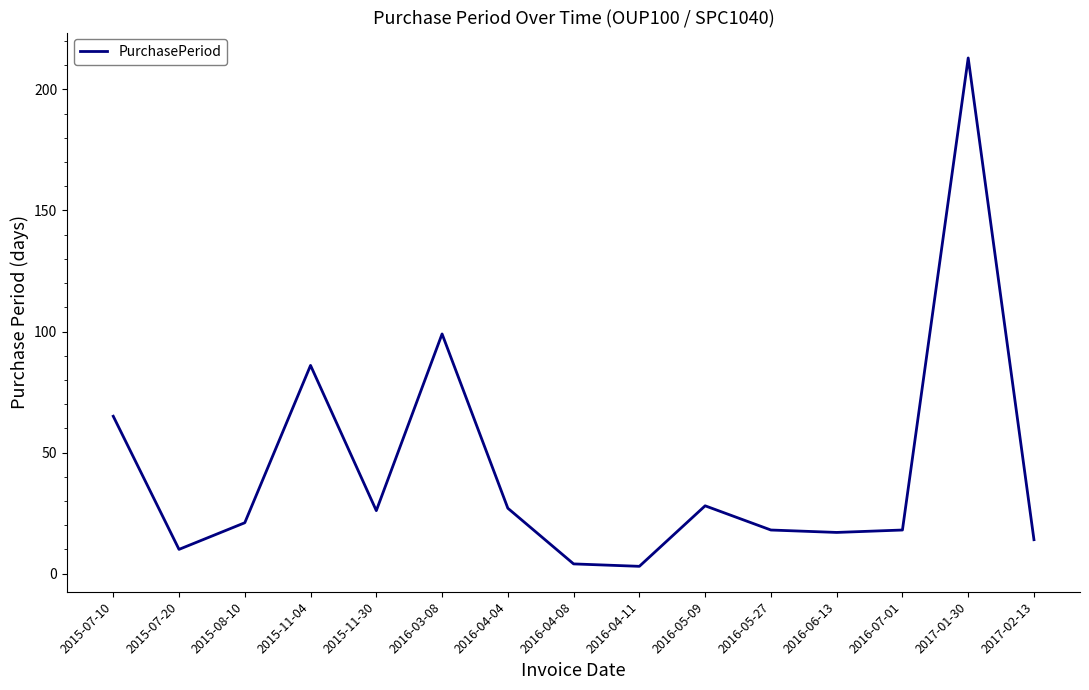

What position from the right is 2016-05-09?

6